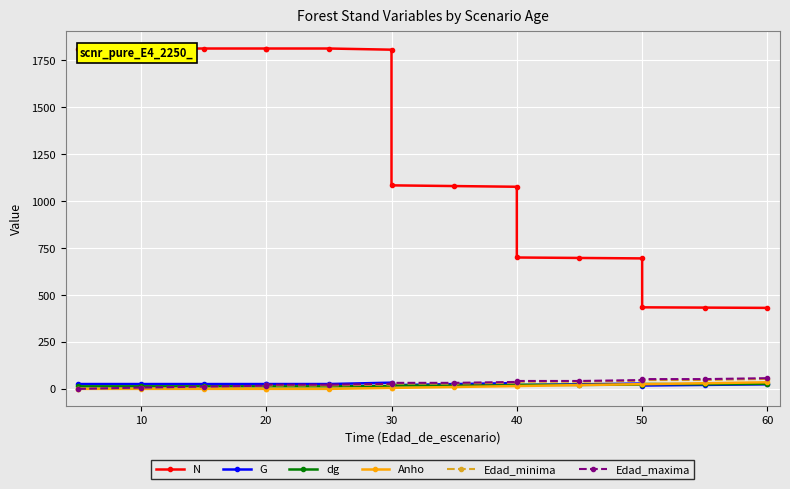

True or false: dg has more than 2 interior local peaks.

True